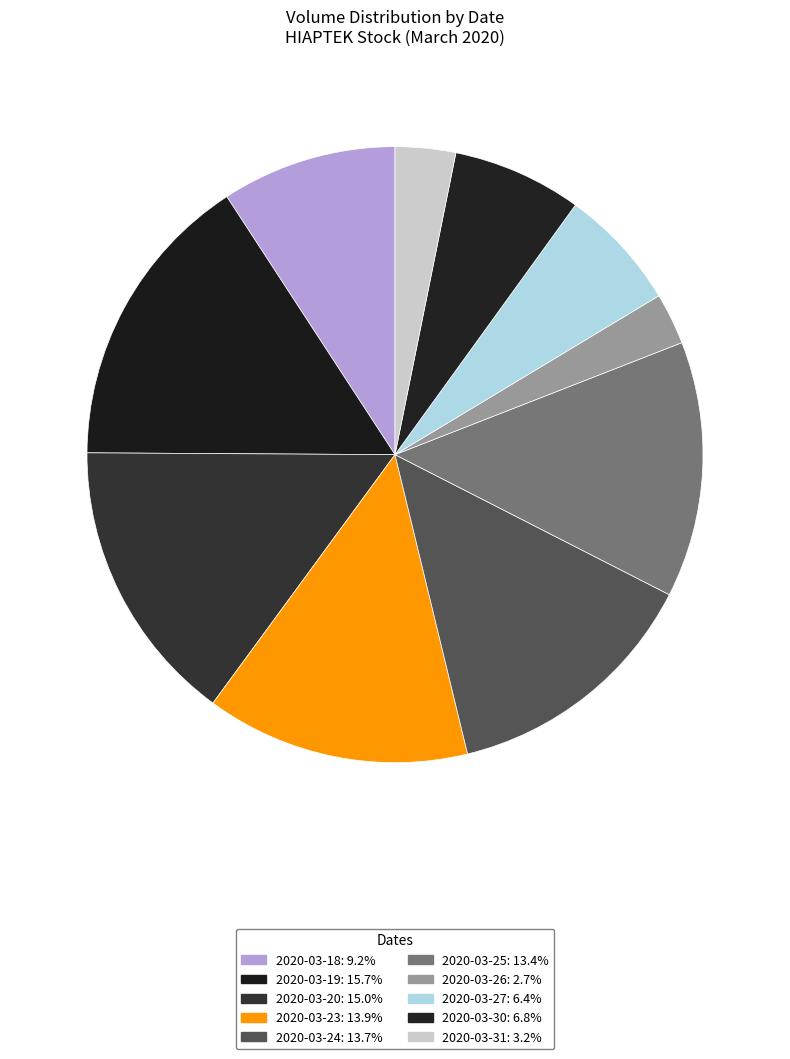

How much of the chart is everything except 2020-03-27?

93.6%